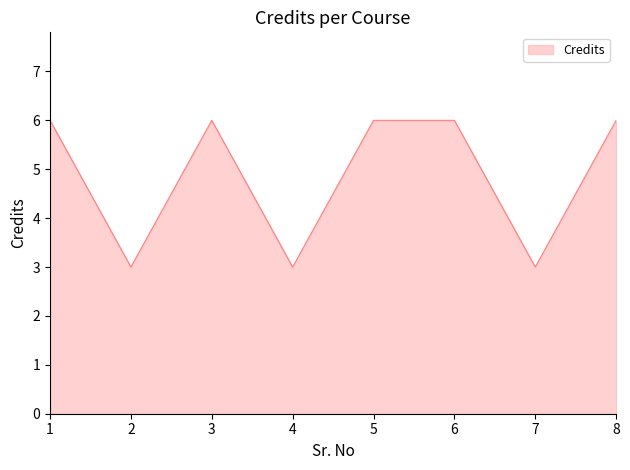

Read the value at 8.

6